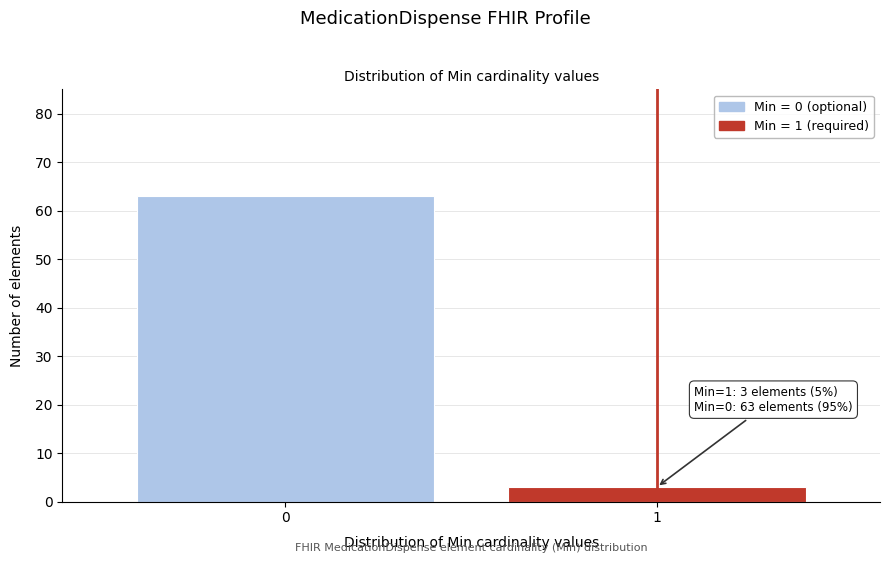

Reading left to right, transcribe all the data shown in this chart.

0=63	1=3